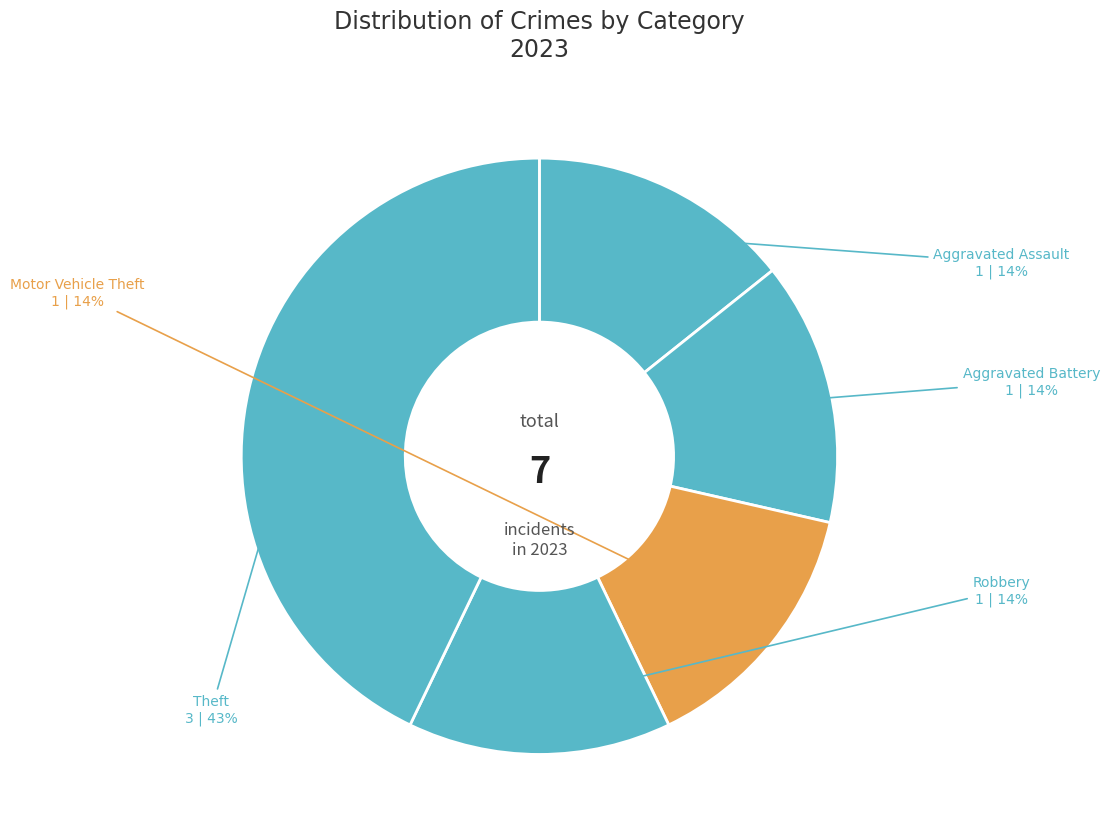

How many segments does this pie chart have?

5